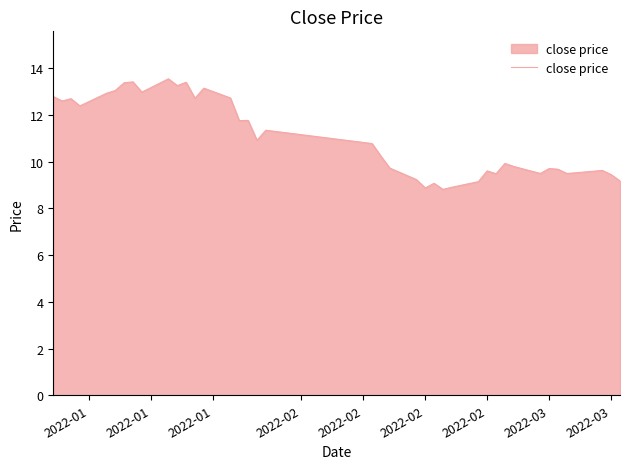

What is the difference between the maximum and minimum values?

4.7